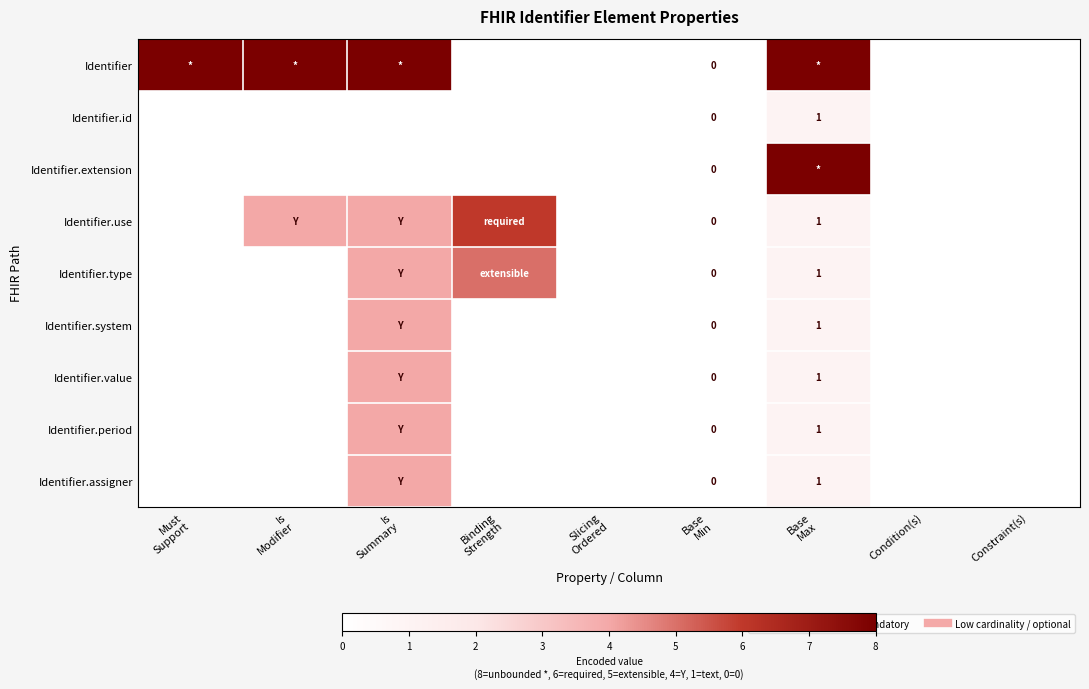

Count the number of data series in this chart.

9